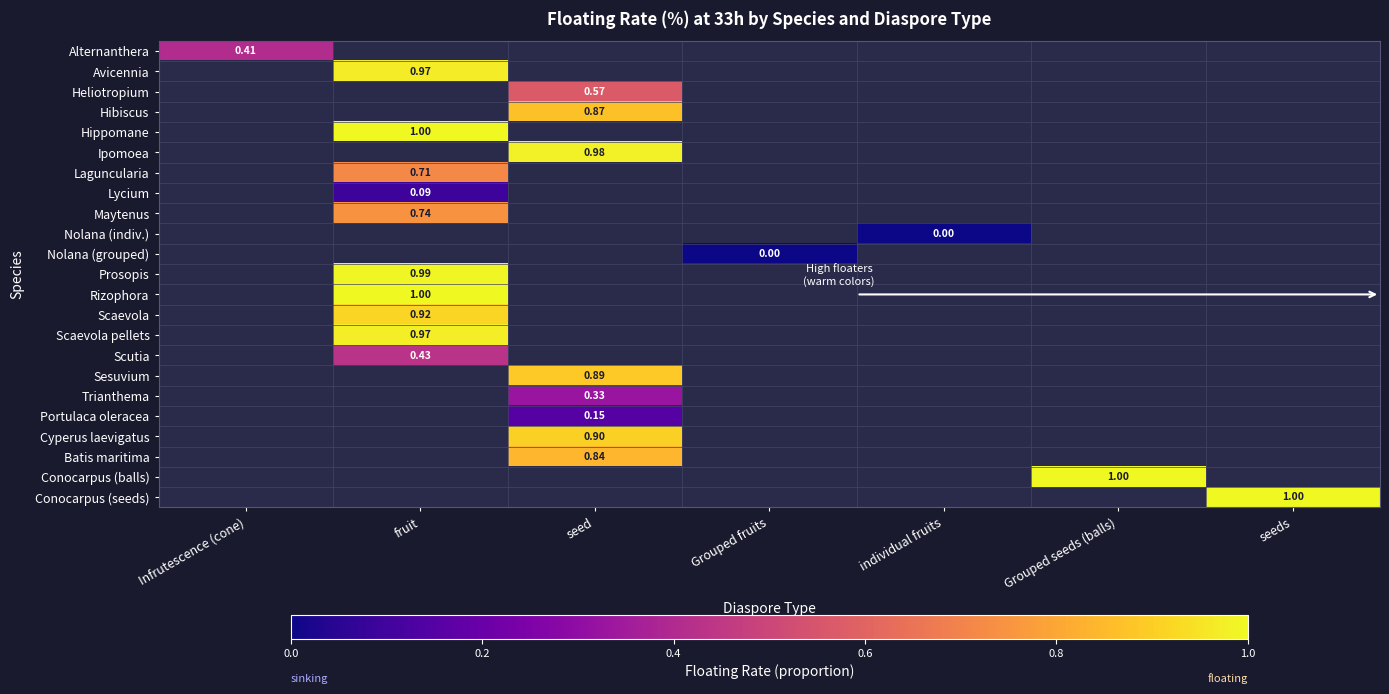

How many distinct data groups are displayed?

23